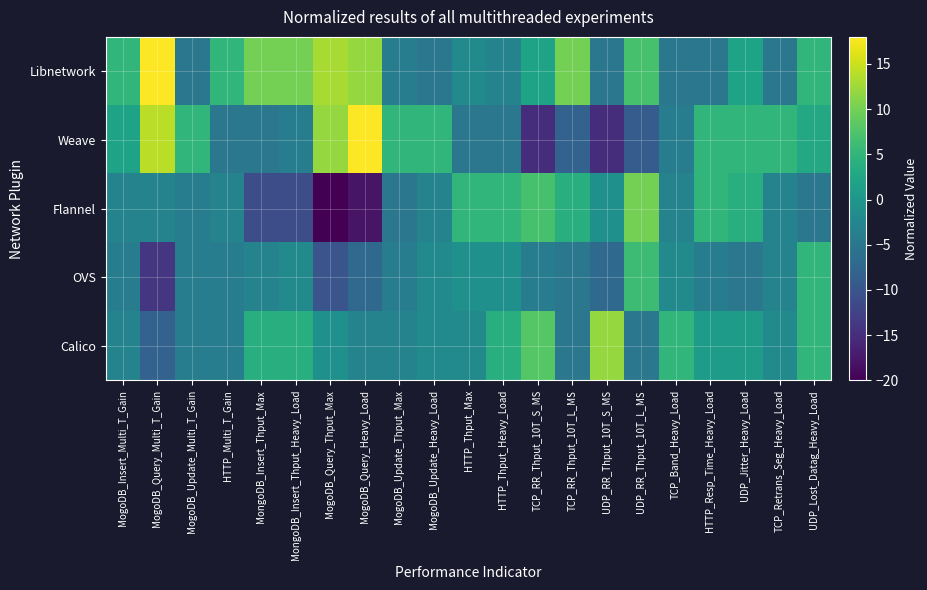

At which category is the sum across all series the highest?

UDP_Lost_Datag_Heavy_Load